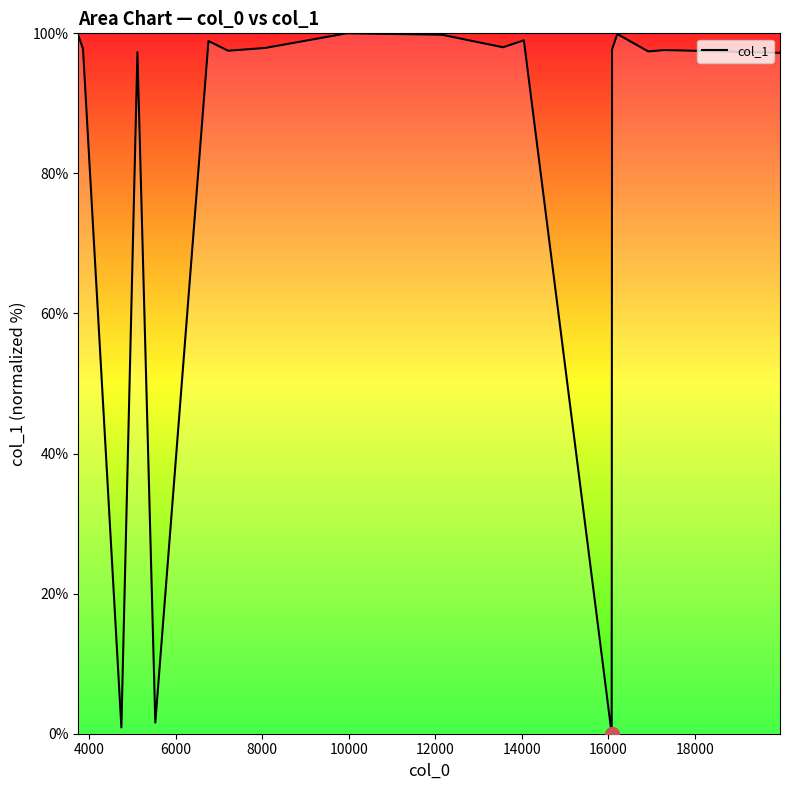

What is the greatest value displayed?

100.0